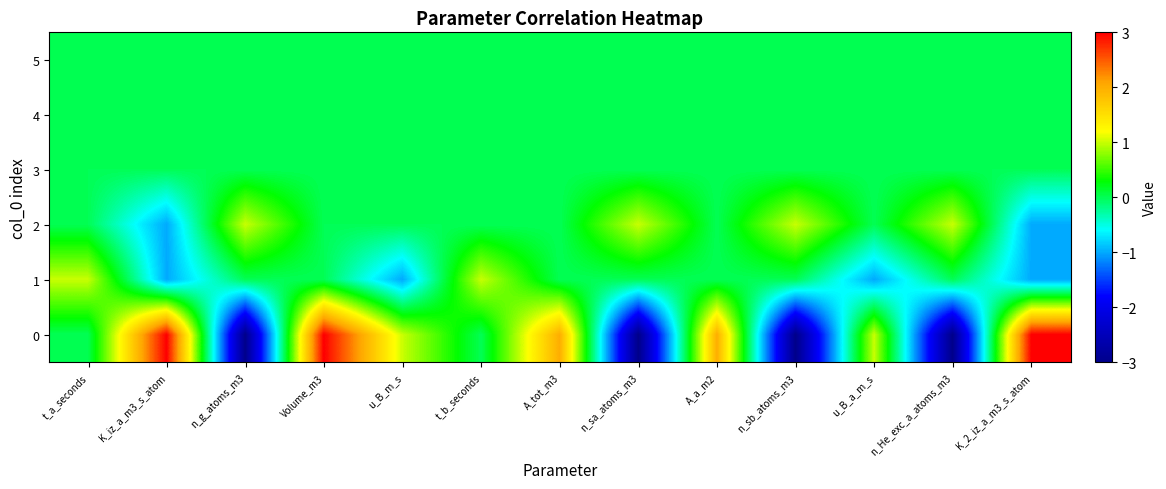

At which category does the chart reach its minimum across all series?

n_g_atoms_m3